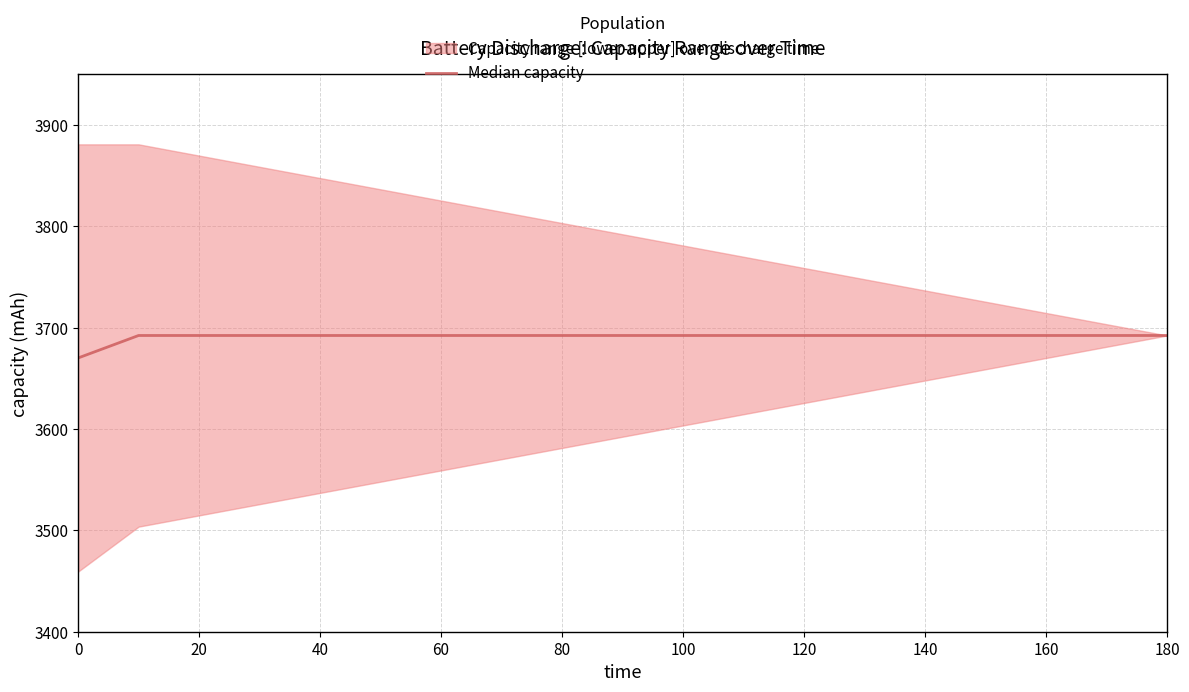

How many values are below 3692?

1